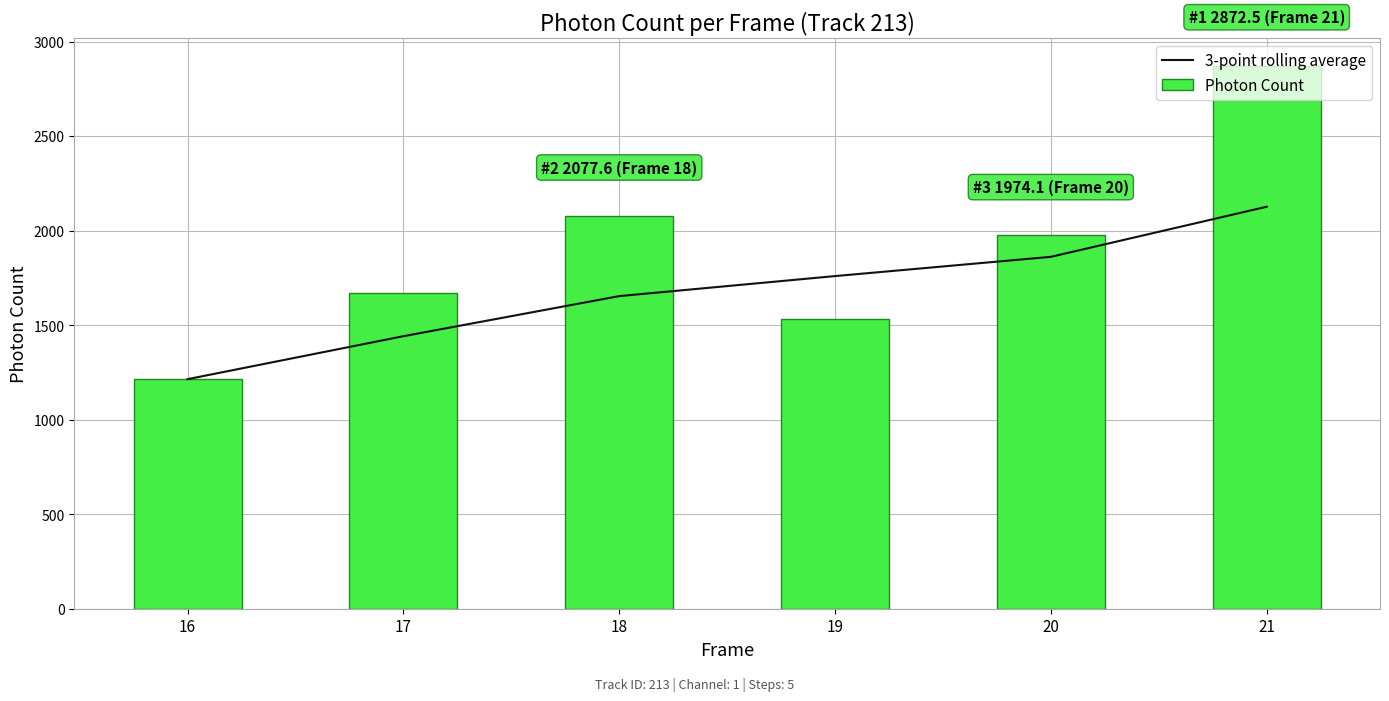

The value of 3-point rolling average at 20 is 1861.2. True or false?

True